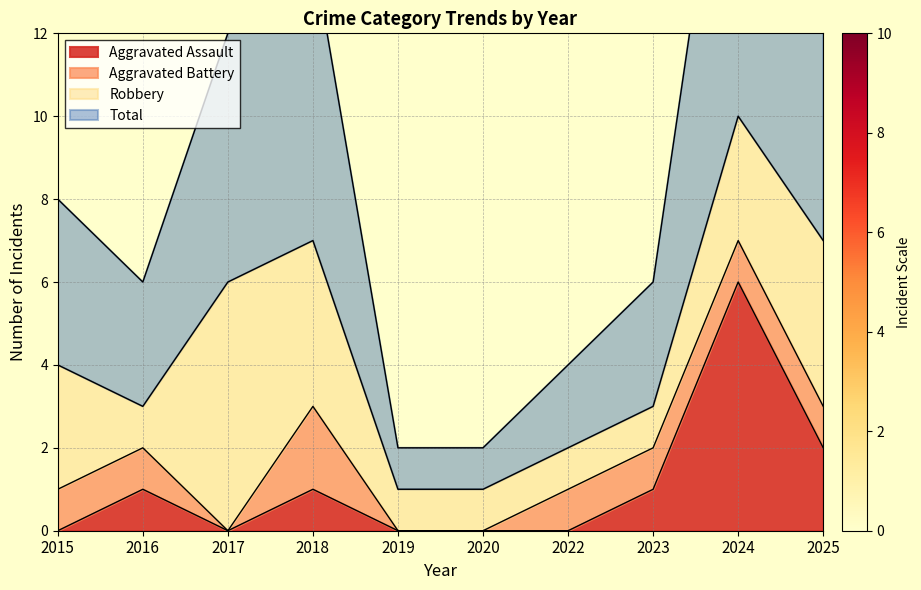

Is it true that Aggravated Assault equals 2 at 2015?

False